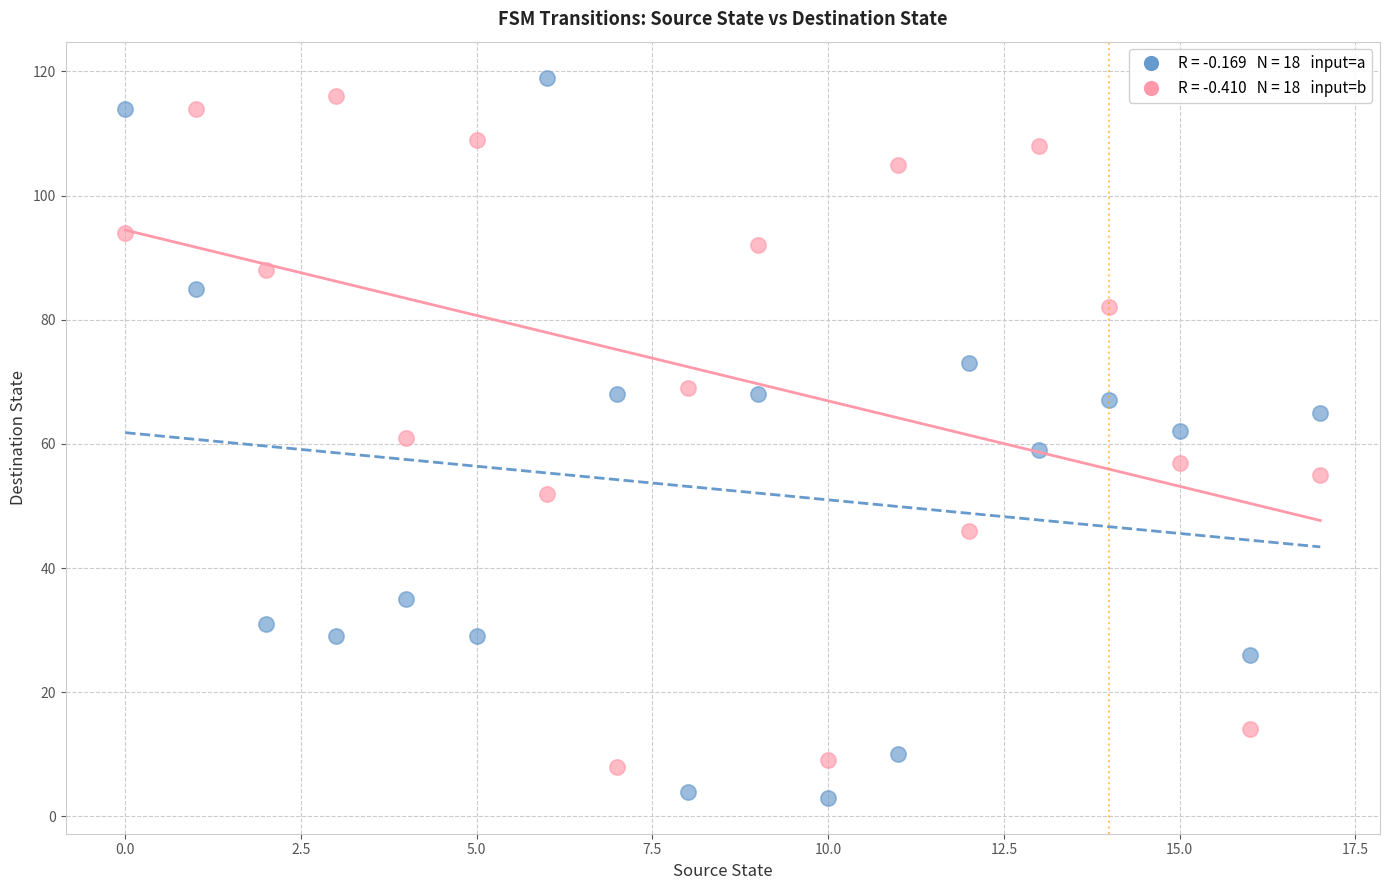

Across all data points, what is the range of Y values (max minus min)?

116